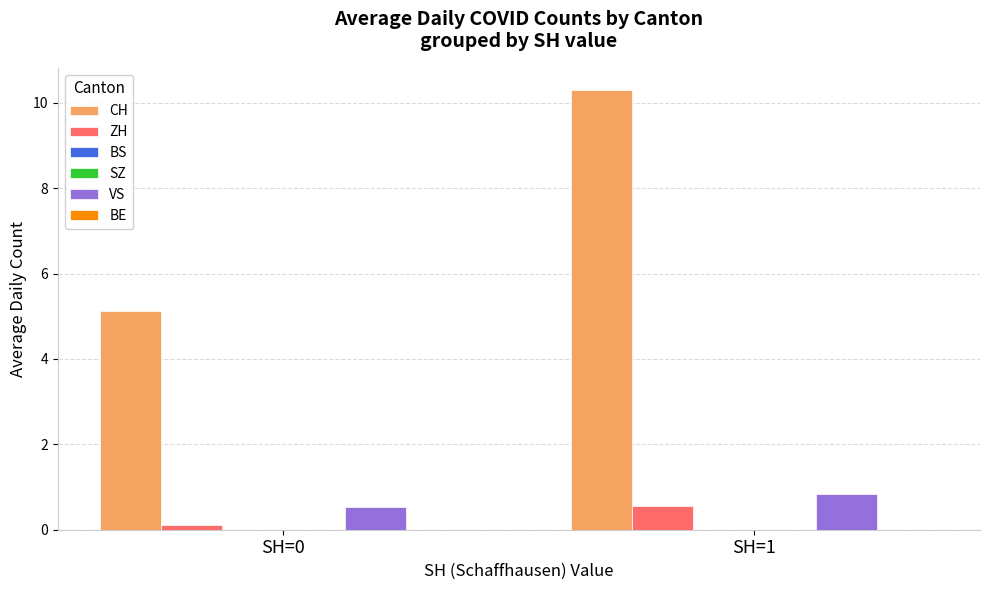

What is the minimum value for ZH?

0.1